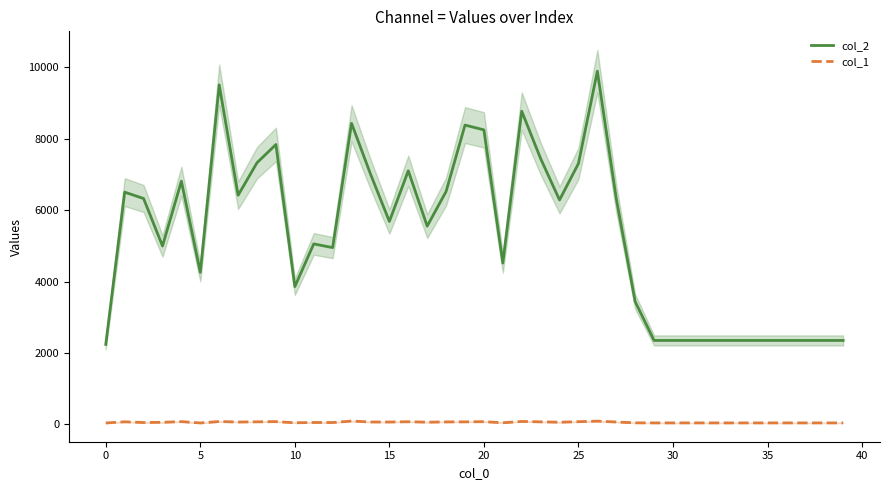

True or false: col_1 has a value of 74 at 29.

False